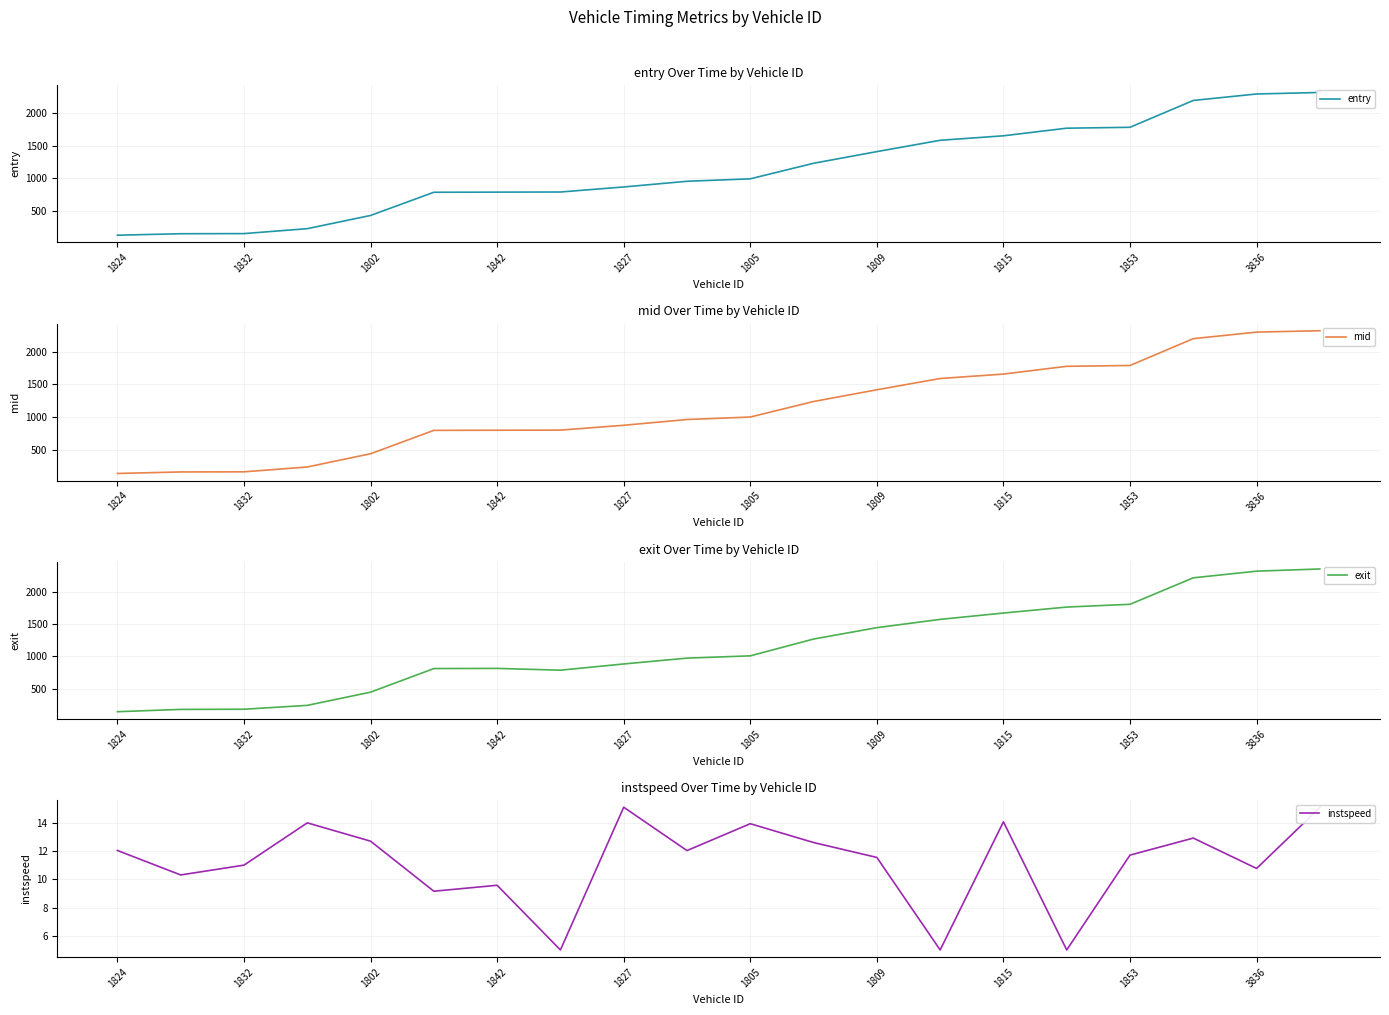

Is it true that entry equals 2314.9 at 19?

True